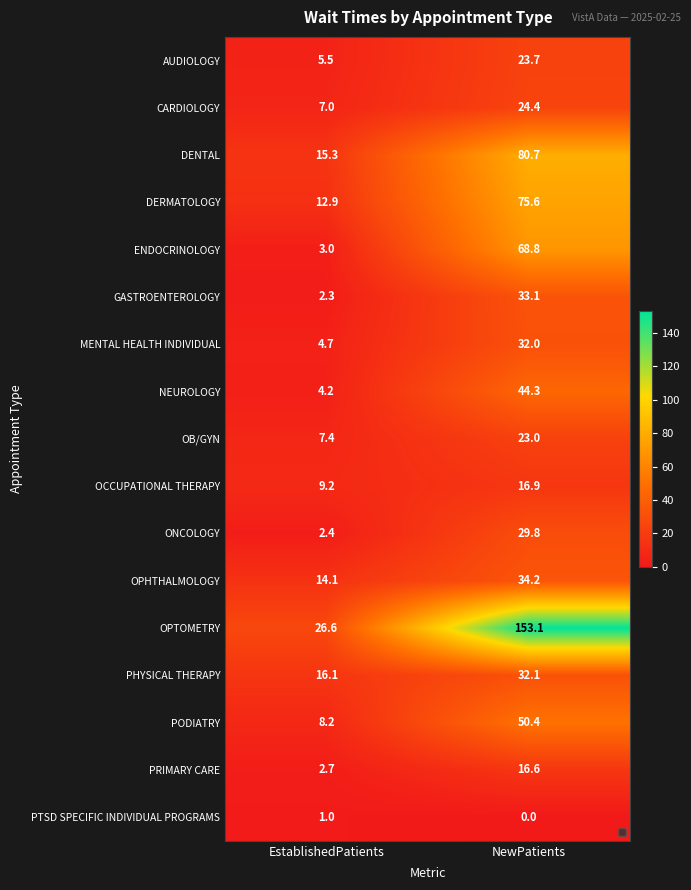

True or false: ENDOCRINOLOGY has a value of 68.8 at NewPatients.

True